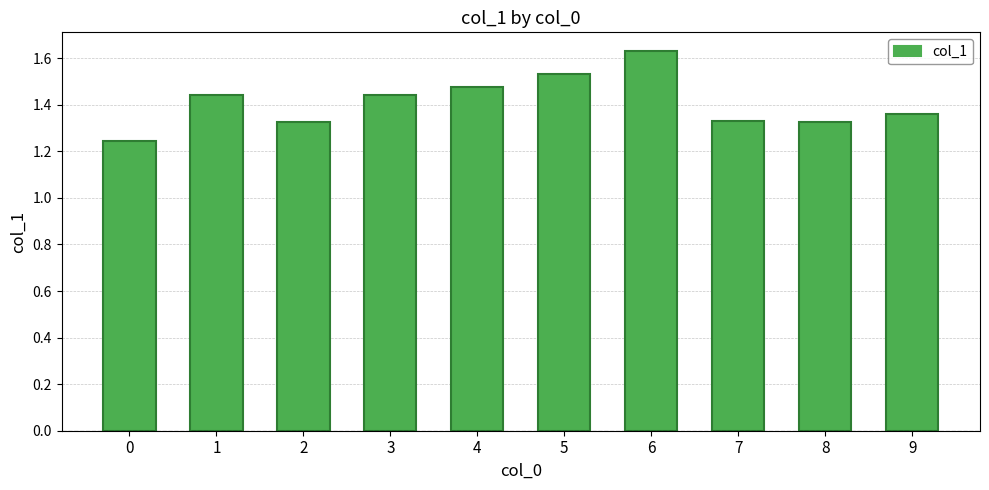

Which label corresponds to the largest value in the chart?

6